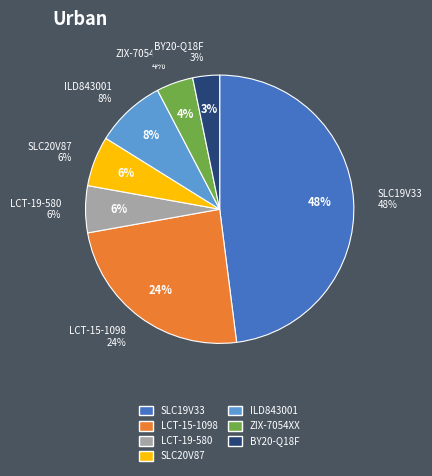

Rank the categories by value from lowest to highest.

BY20-Q18F, ZIX-7054XX, LCT-19-580, SLC20V87, ILD843001, LCT-15-1098, SLC19V33